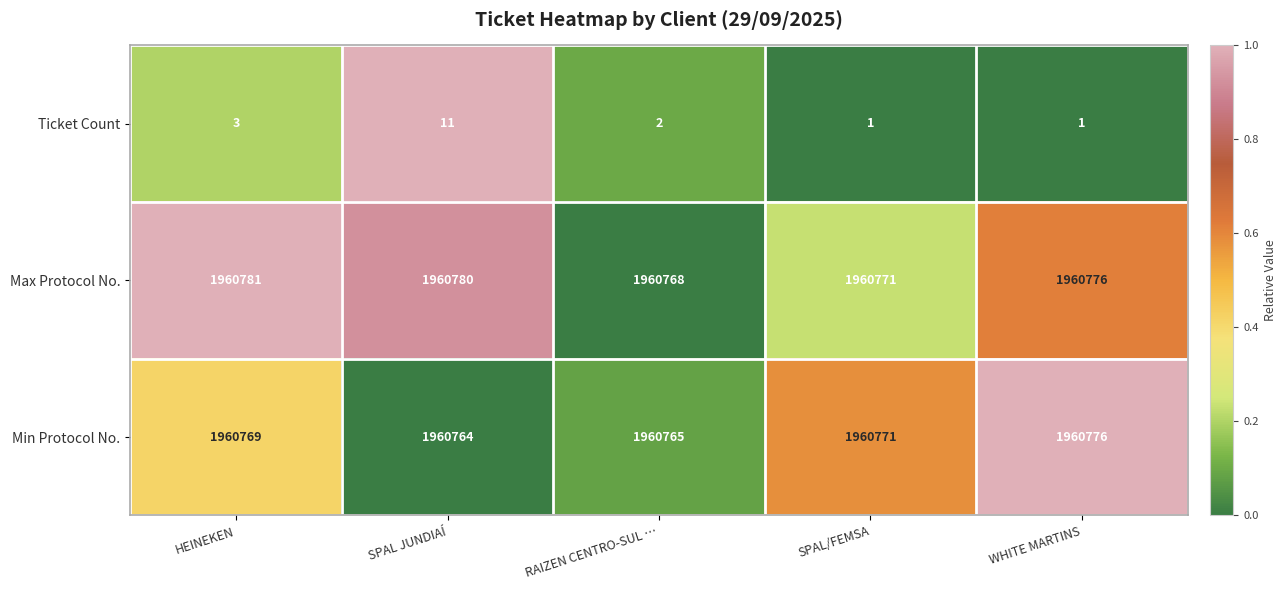

Which series has the largest range (max minus min)?

Max Protocol No.